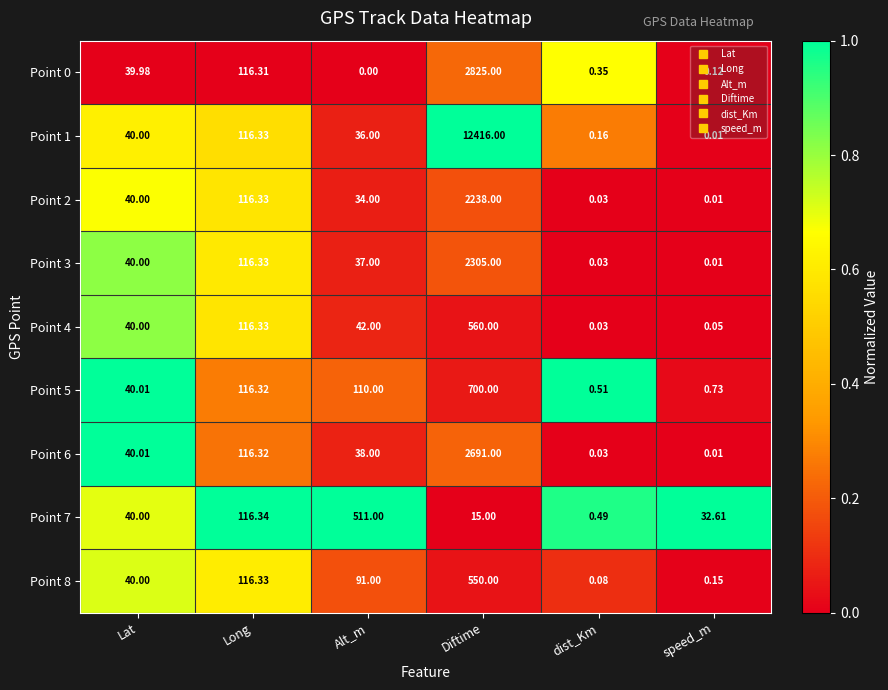

Rank the categories by Point 3 value from lowest to highest.

speed_m, dist_Km, Alt_m, Lat, Long, Diftime